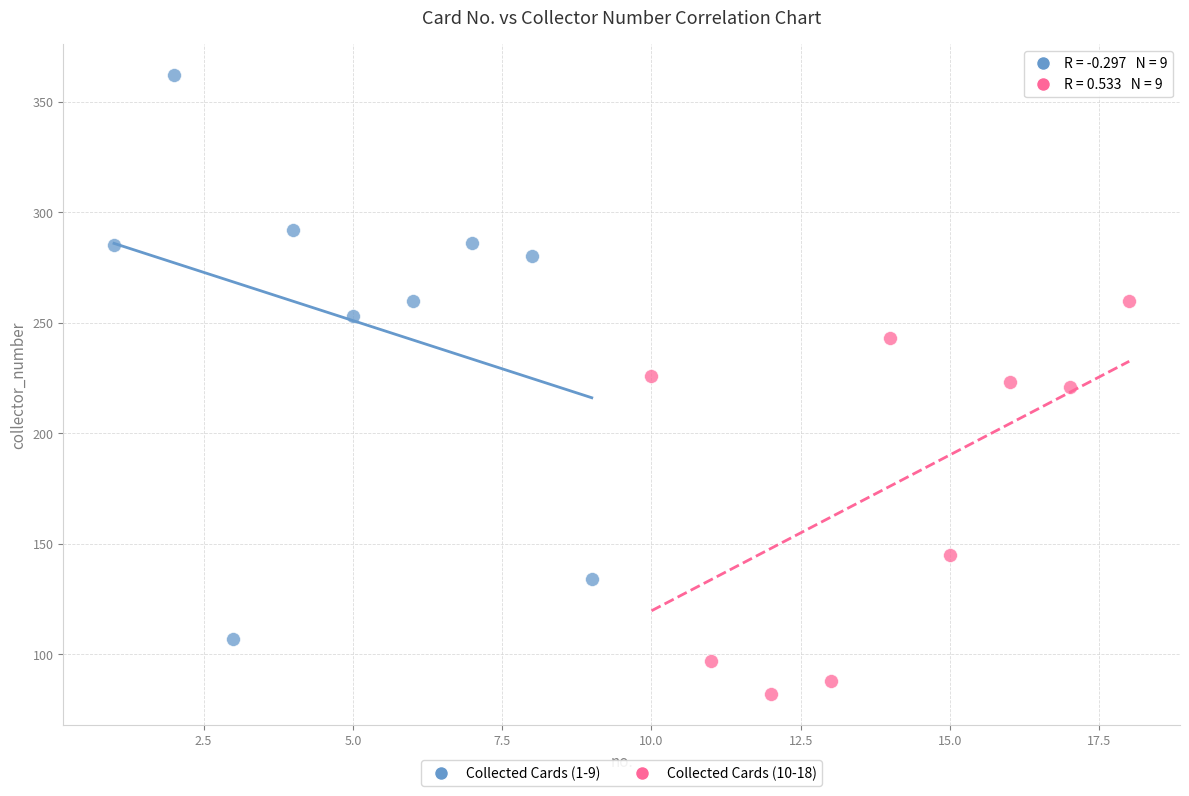

Which series reaches the minimum Y coordinate?

Collected Cards (10-18)